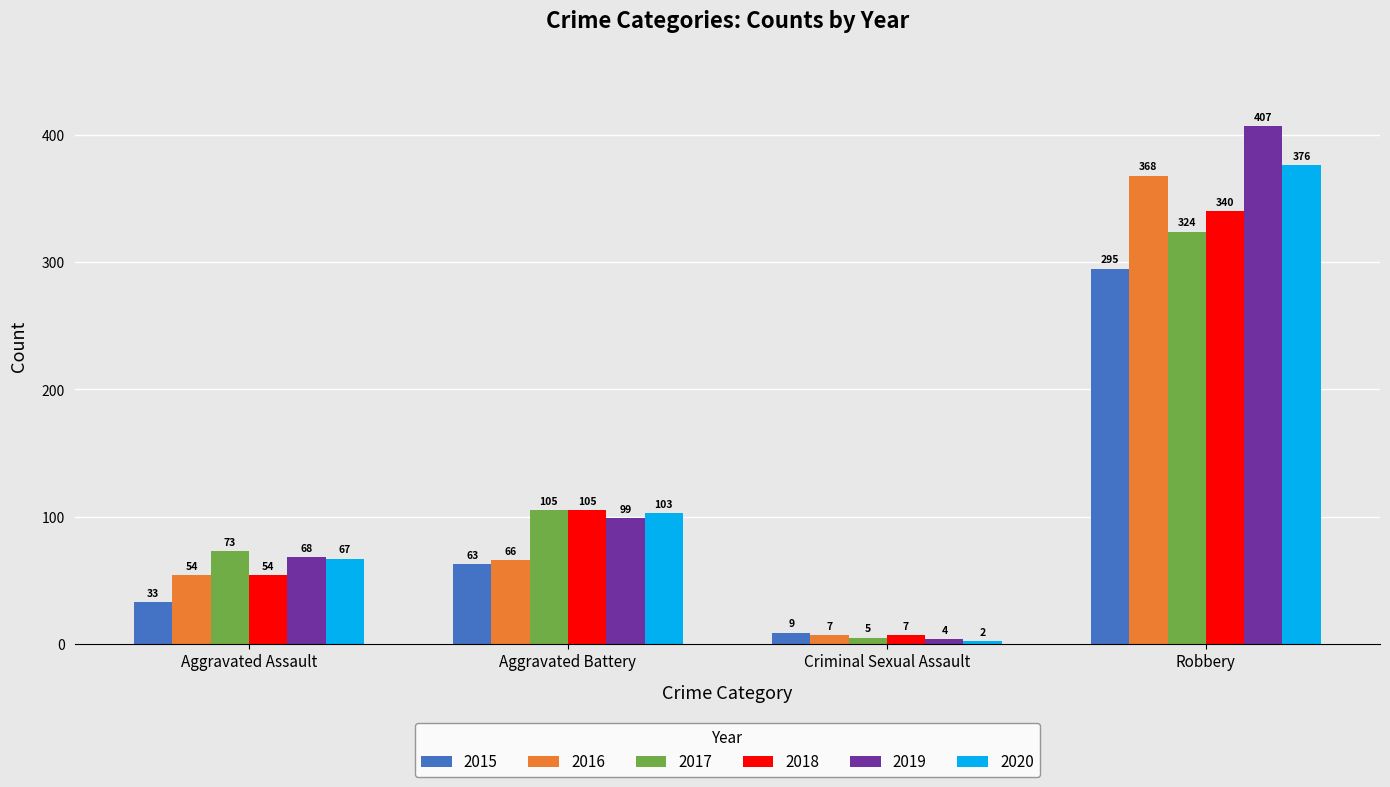

Rank the series at Robbery from lowest to highest value.

2015, 2017, 2018, 2016, 2020, 2019